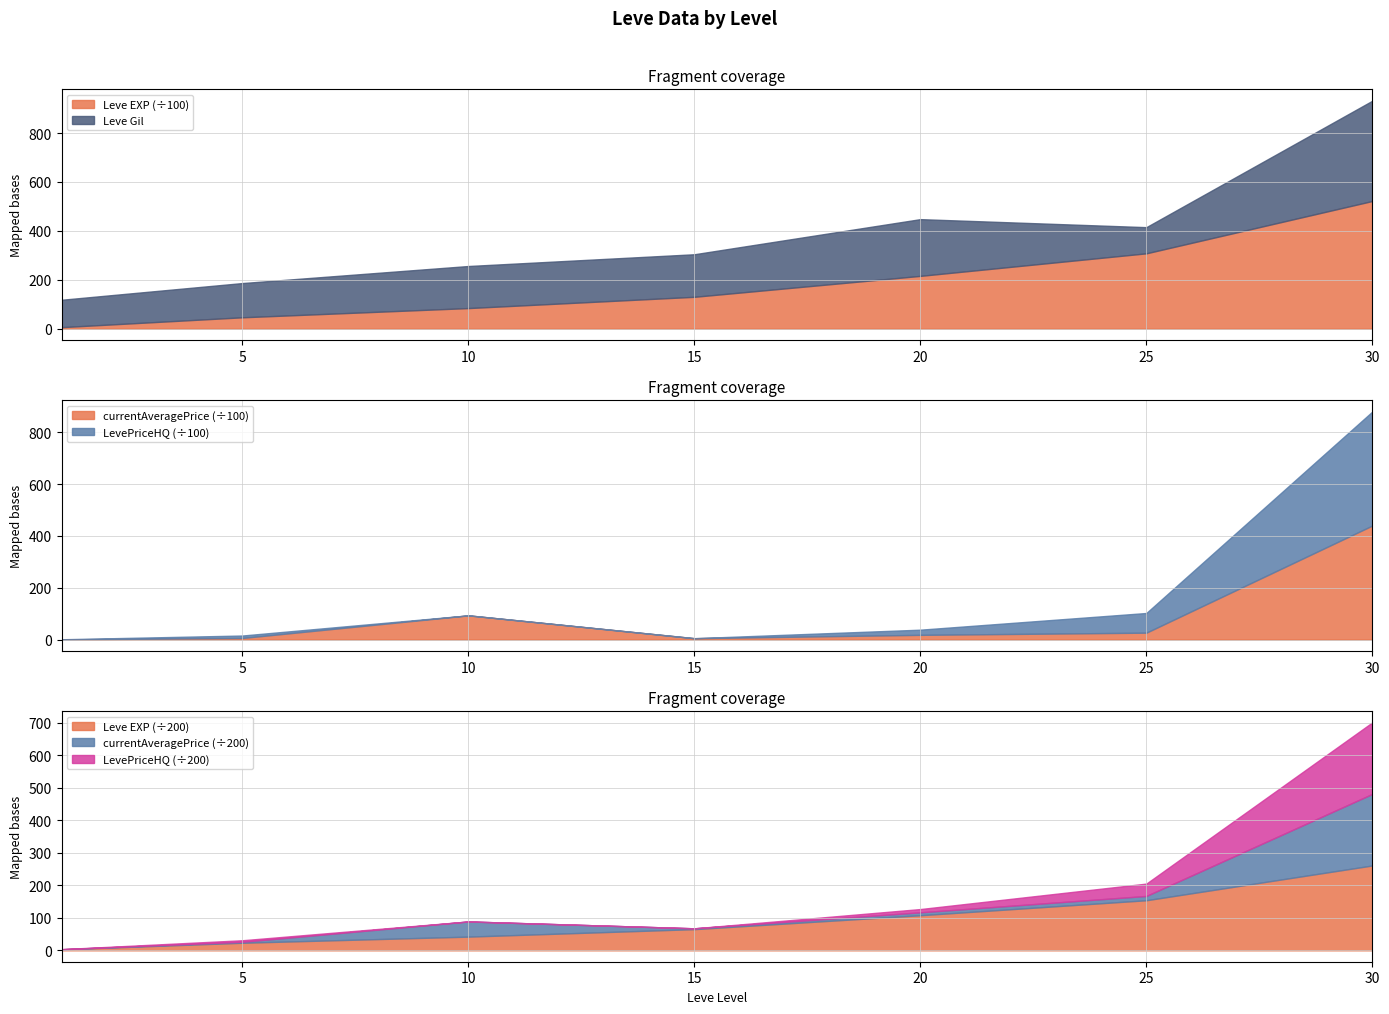

Which category has the highest value in the Leve Gil series?

30